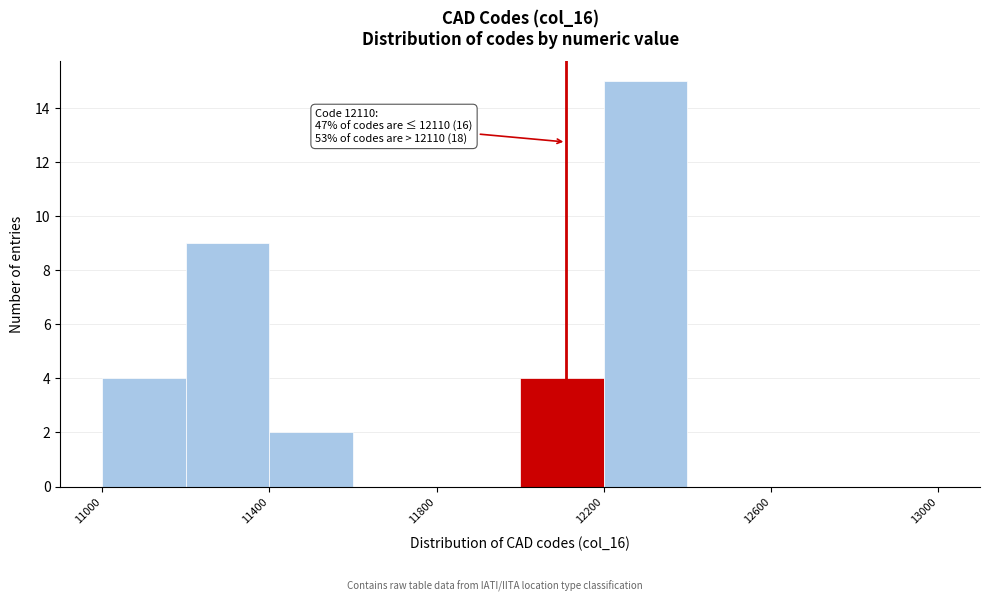

Which range on the x-axis has the tallest bar?

12200 to 12400